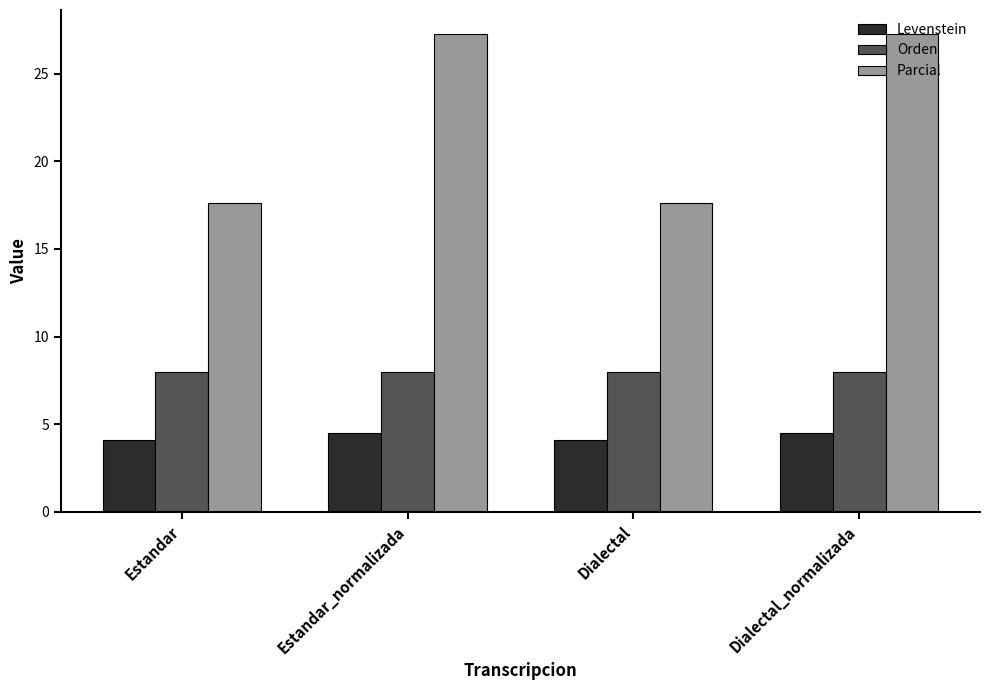

What is the label of the 4th bar from the right?

Estandar